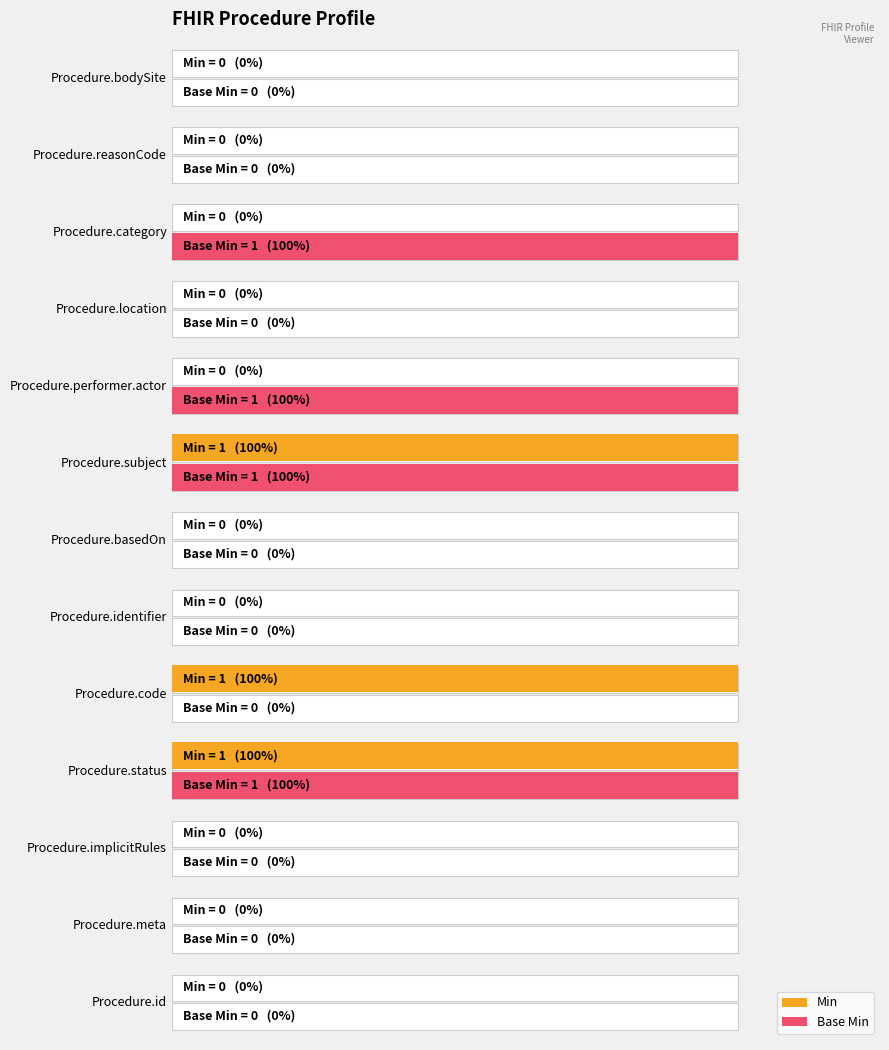

At Procedure.performer.actor, list the series in order from largest to smallest.

Base Min, Min